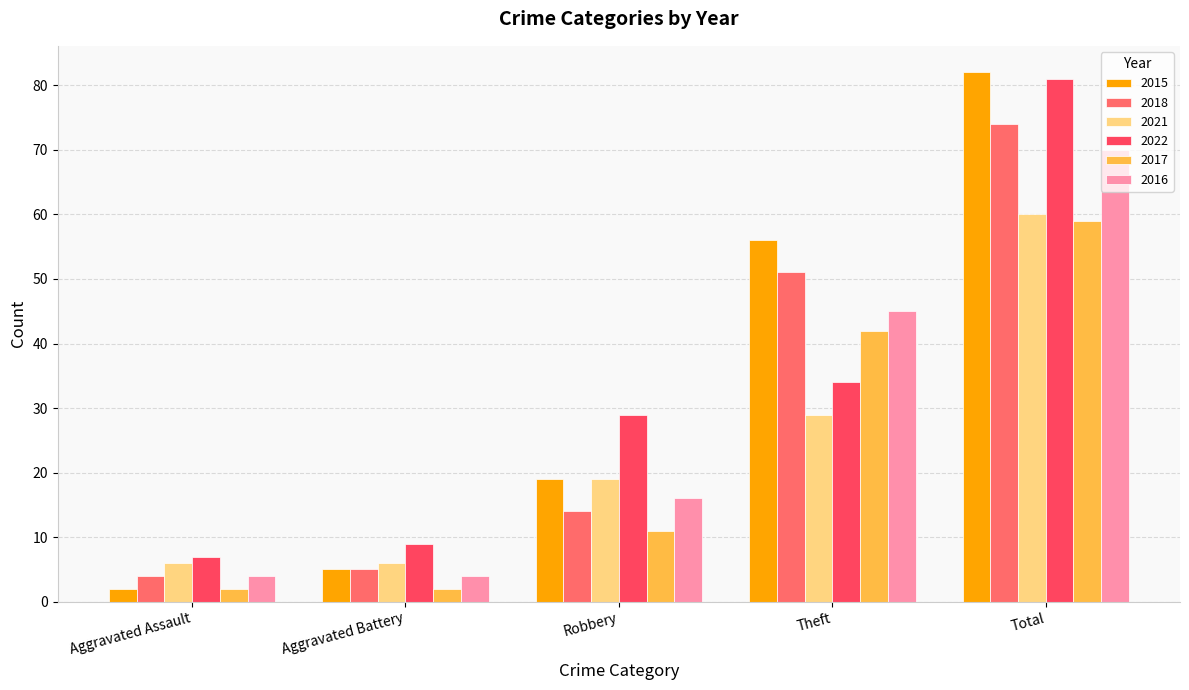

How many bars are there in each group?

6